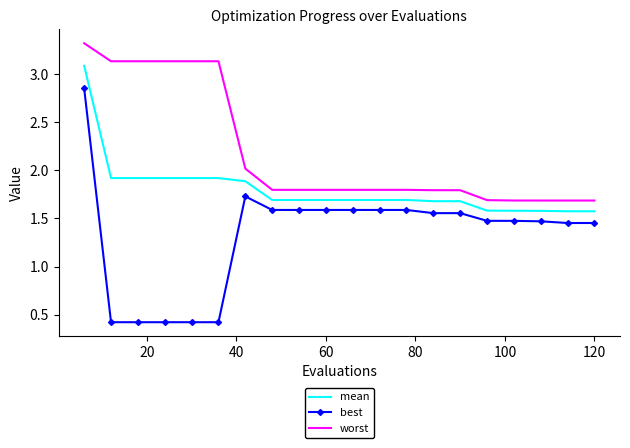

True or false: mean and worst intersect in this chart.

False